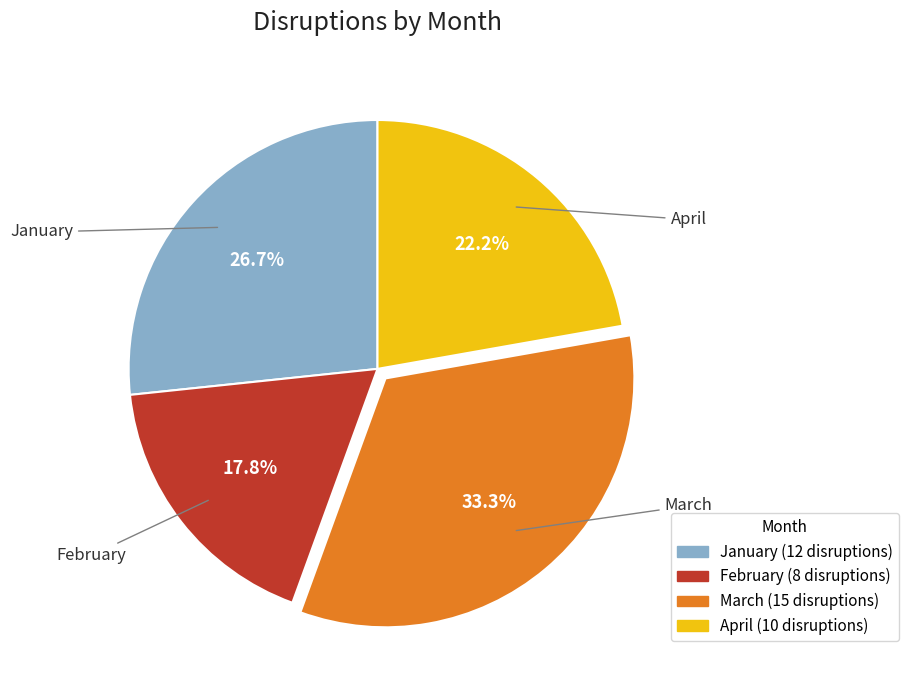

Which slice is the smallest?

February